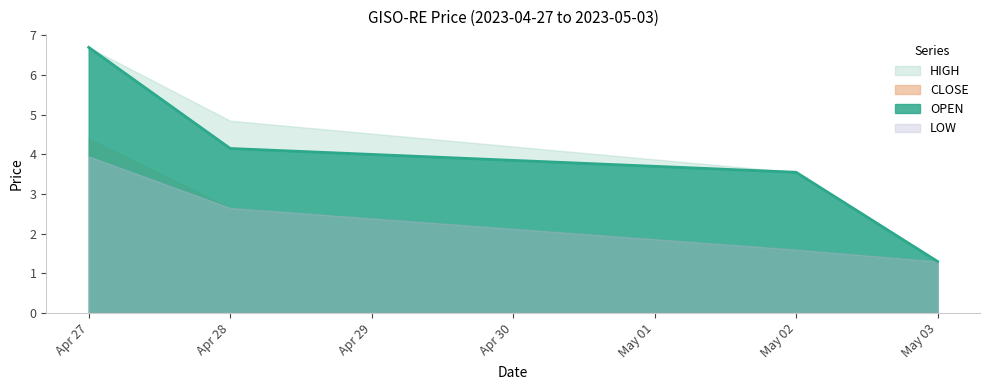

True or false: CLOSE and HIGH cross at least once.

False